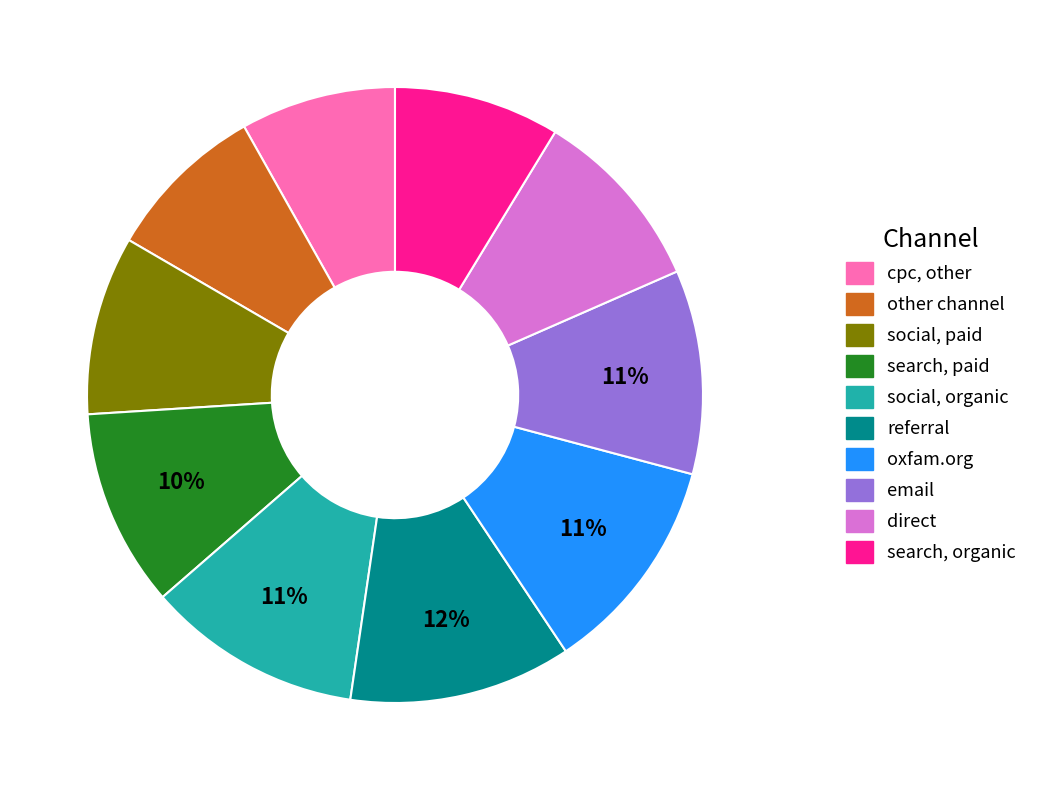

To the nearest percent, what is the average slice percentage?

10%